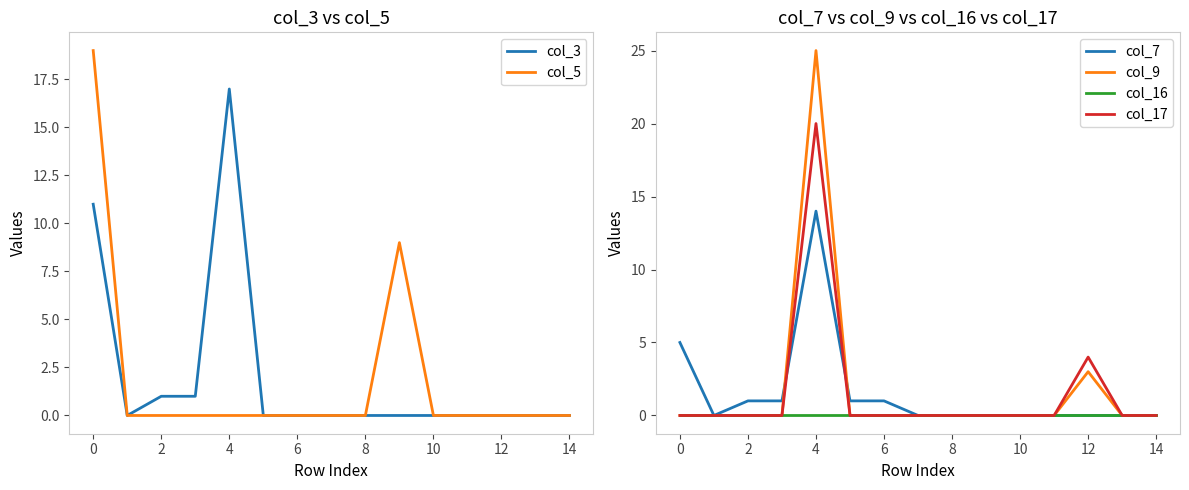

What is the difference between the col_3 values at 4 and 0?

6